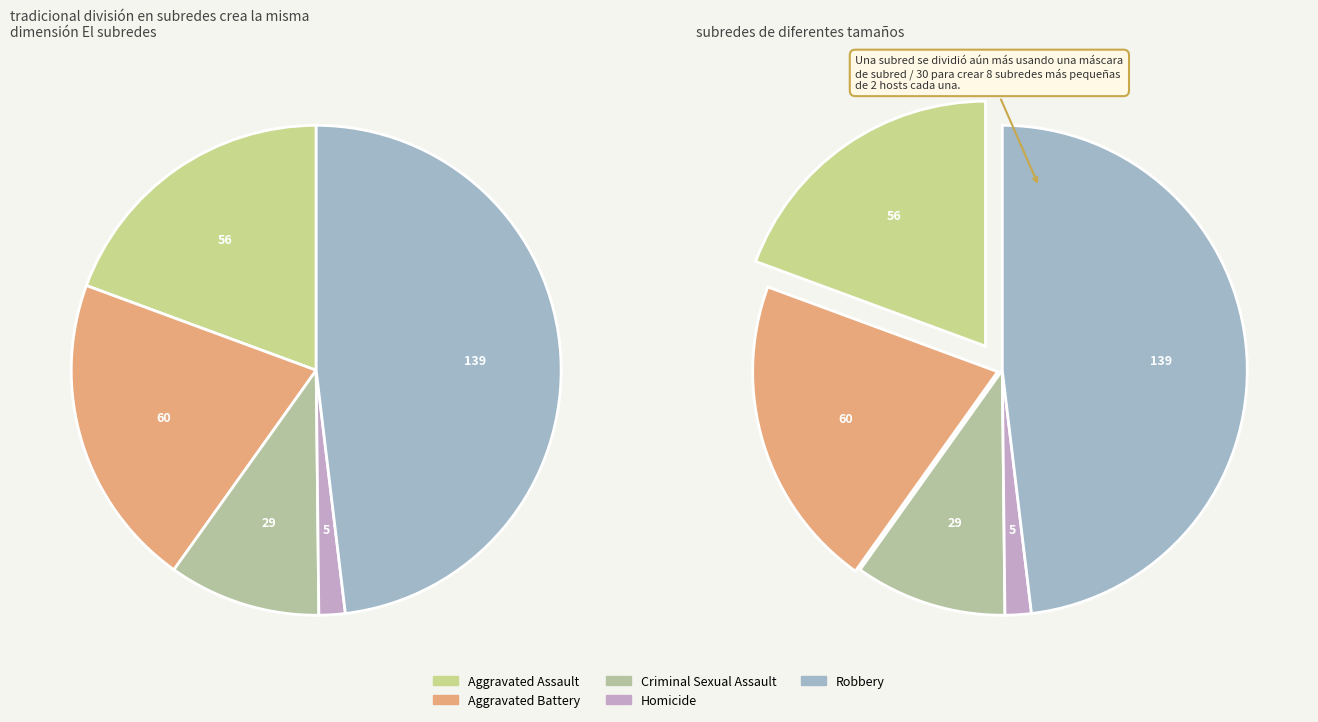

To the nearest percent, what portion does Homicide represent?

2%